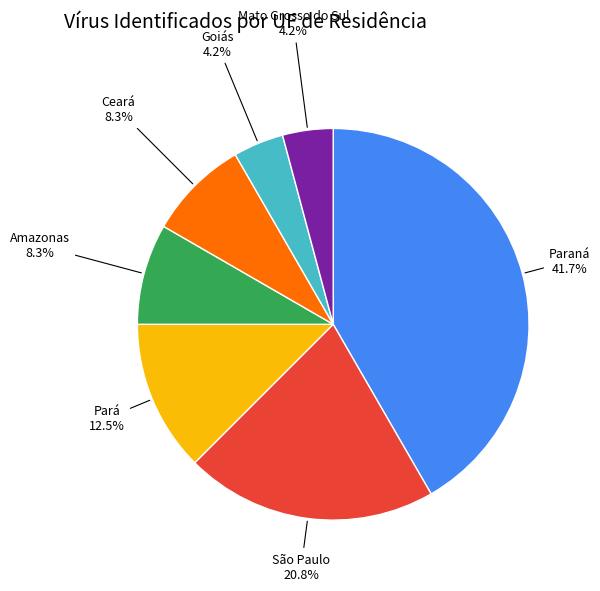

Is there a majority slice in this chart?

No